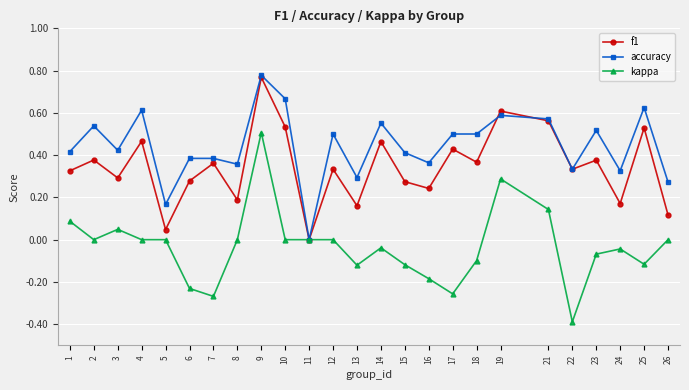

Which series changed the most between 18 and 25?

f1